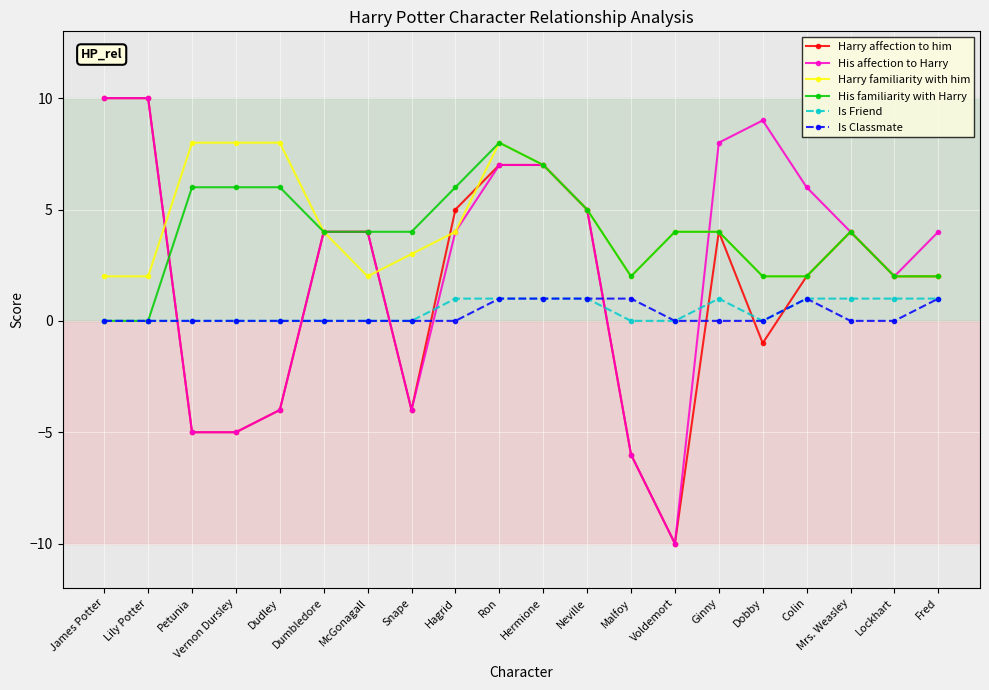

What is the smallest value displayed?

-10